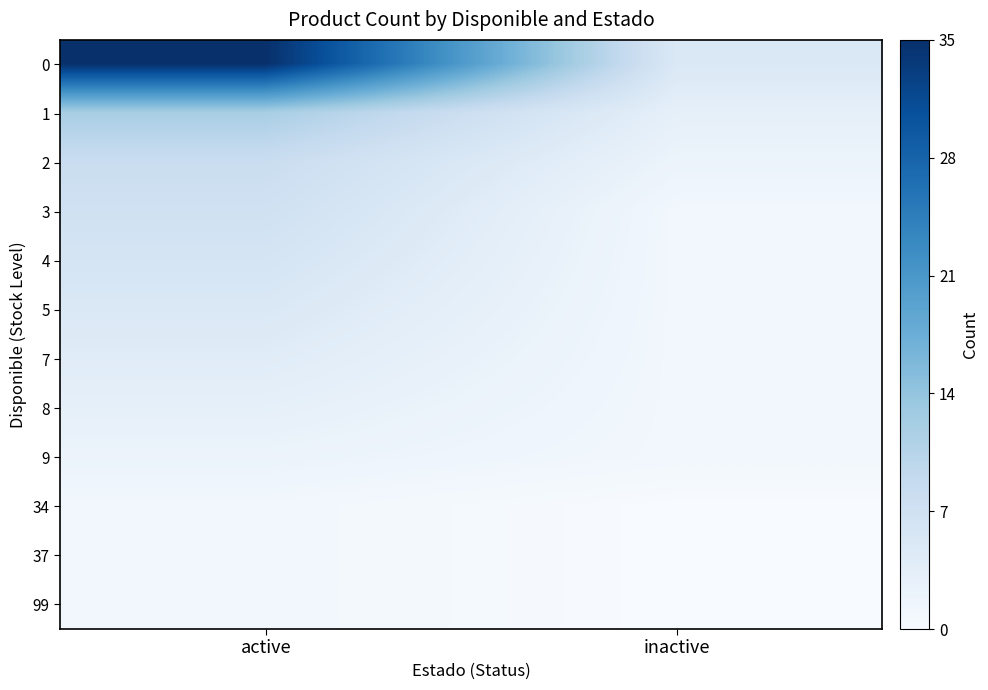

How many categories are shown in the chart?

2